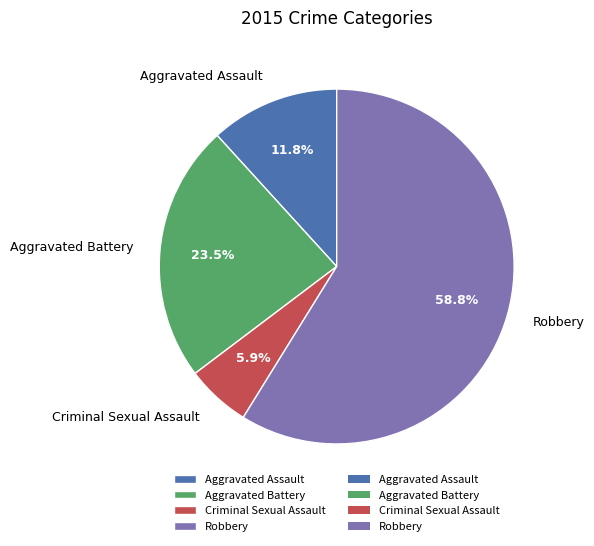

Which category has the biggest portion of the pie?

Robbery